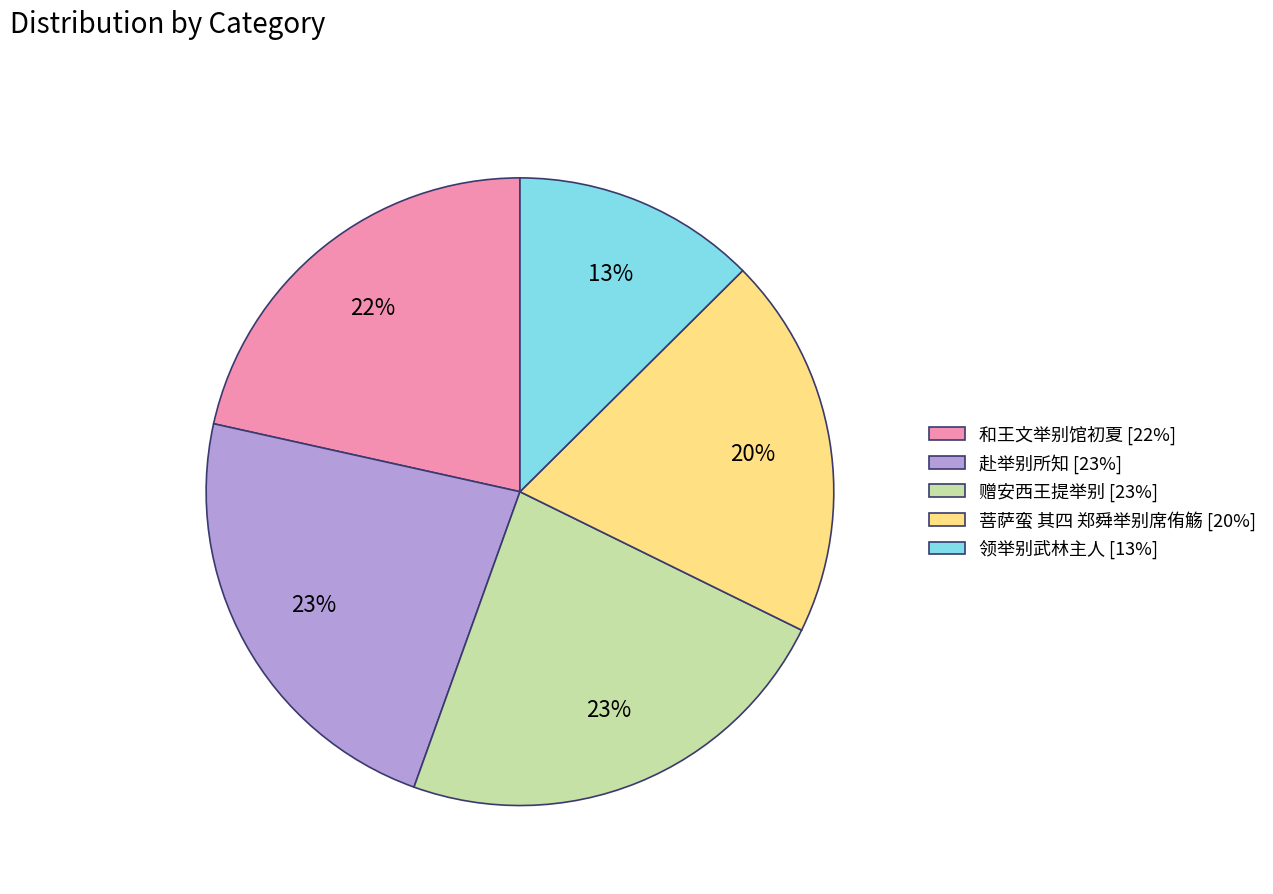

Do 和王文举别馆初夏 [22%] and 赠安西王提举别 [23%] together represent more than half of the pie?

No